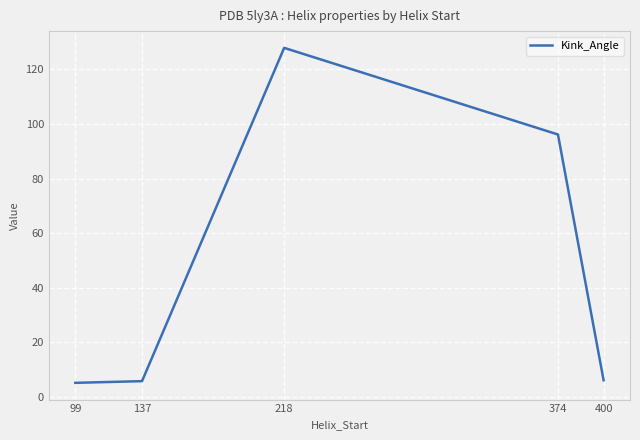

How many distinct data groups are displayed?

1